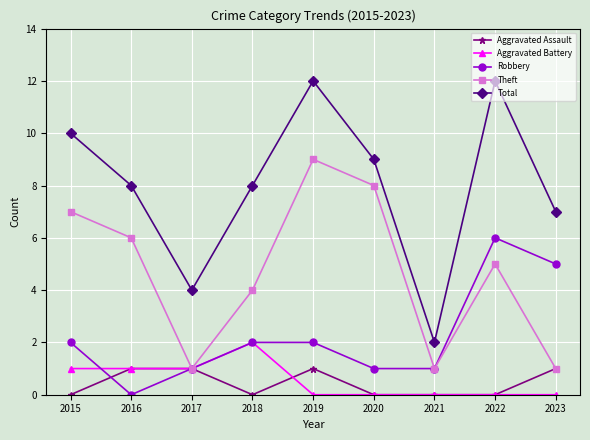

How many categories are shown in the chart?

9